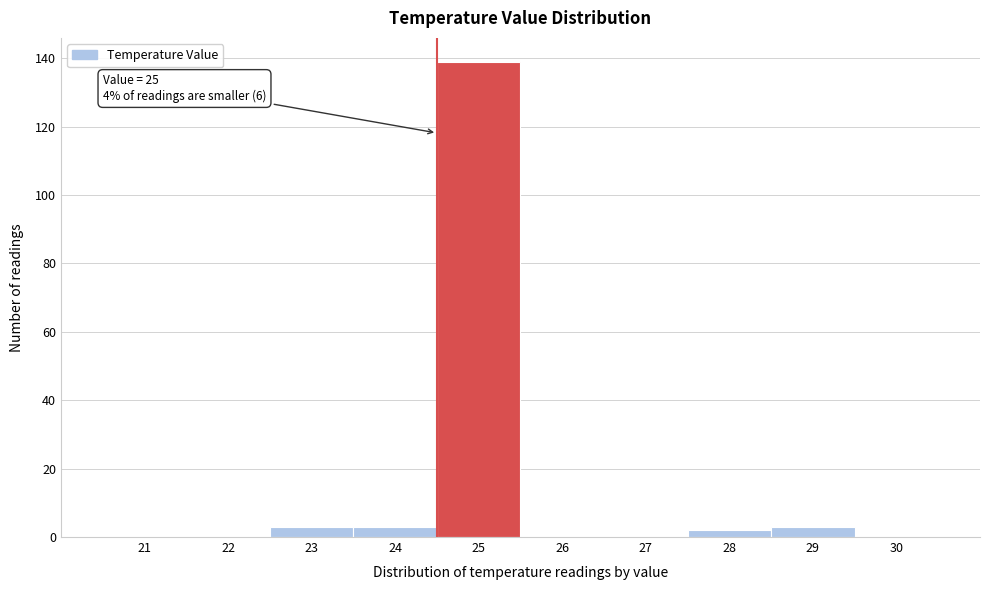

Reading left to right, transcribe all the data shown in this chart.

21=0	22=0	23=3	24=3	25=139	26=0	27=0	28=2	29=3	30=0